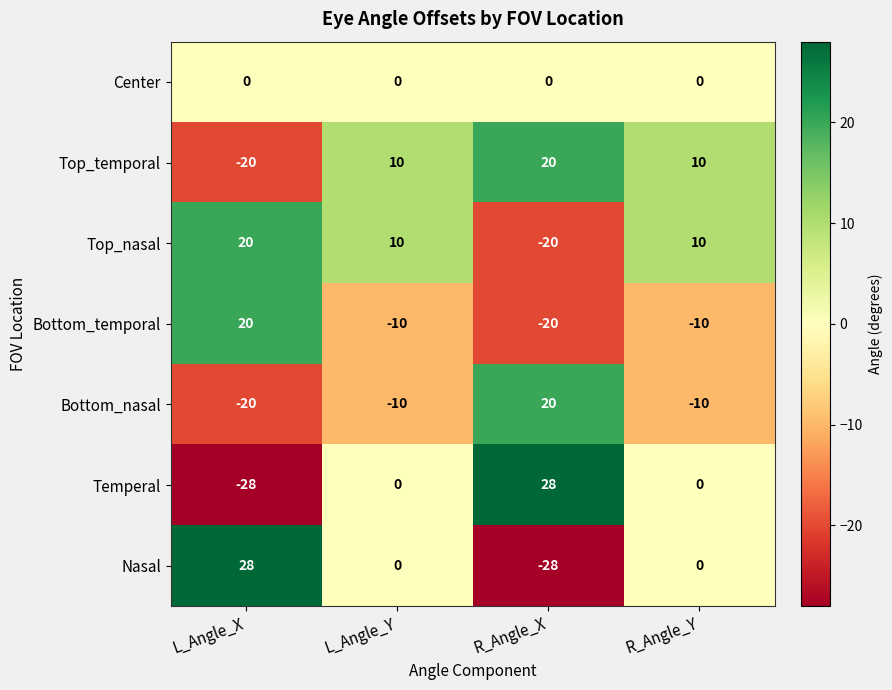

What is the difference between the highest and lowest values at R_Angle_Y?

20